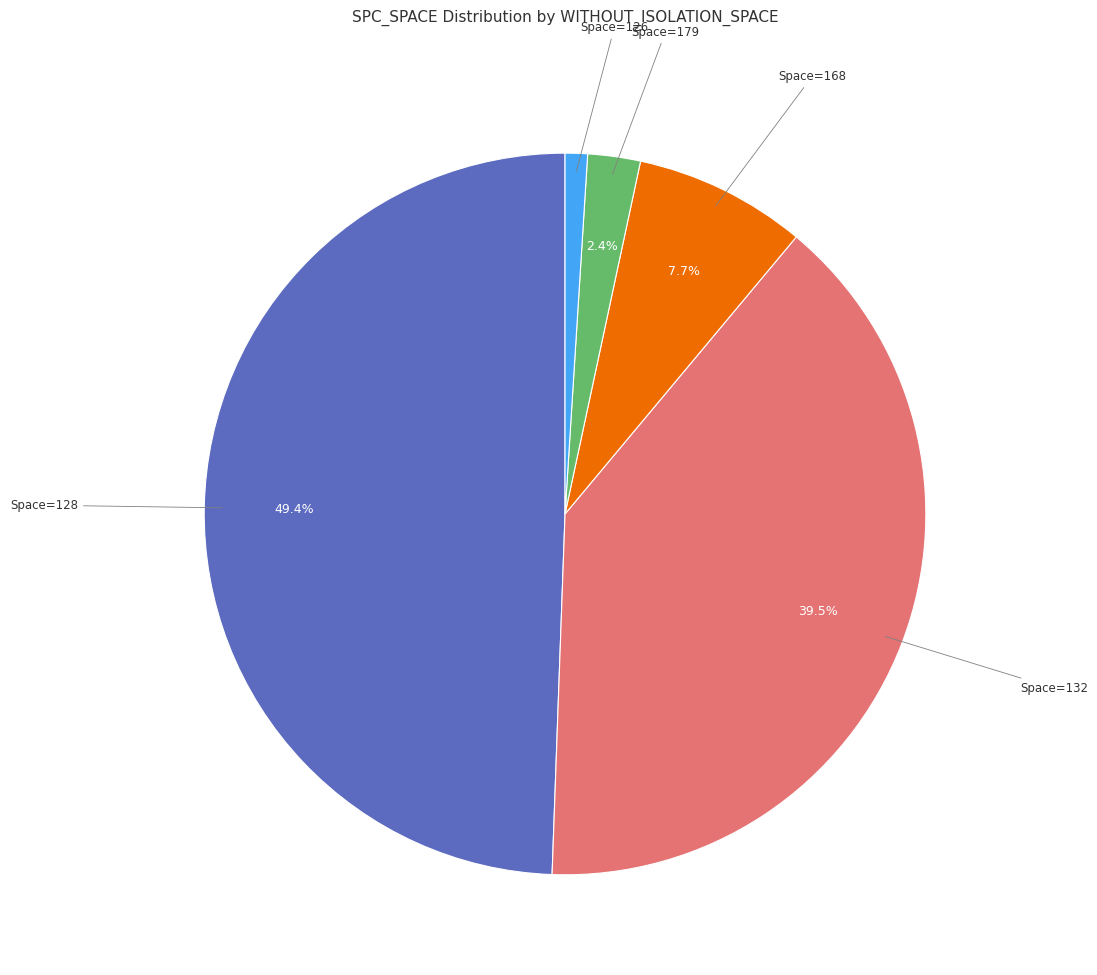

Is the sum of Space=132 and Space=179 greater than half?

No